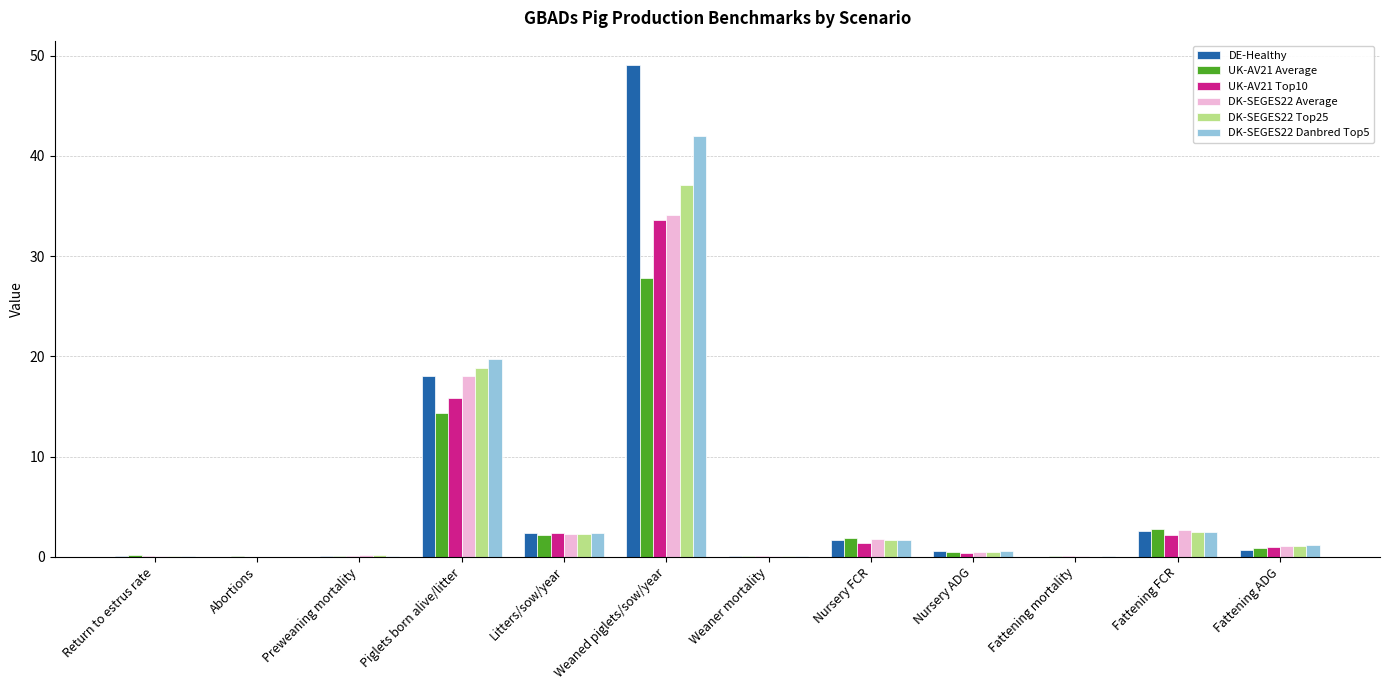

True or false: DE-Healthy has a value of 2.4 at Litters/sow/year.

True